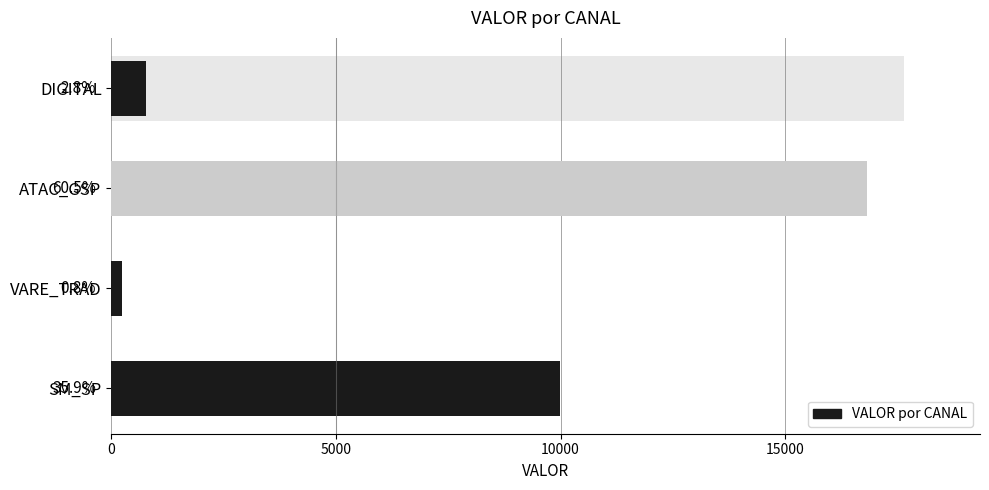

What is the smallest value displayed?

234.4